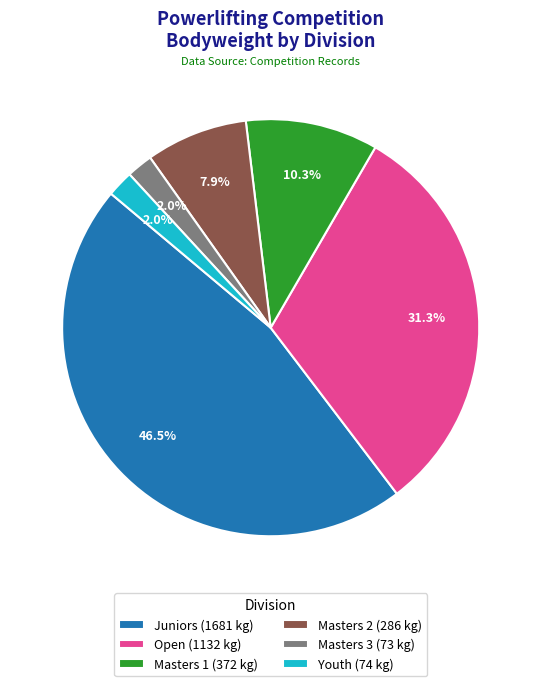

Is there any slice that represents more than half of the pie?

No